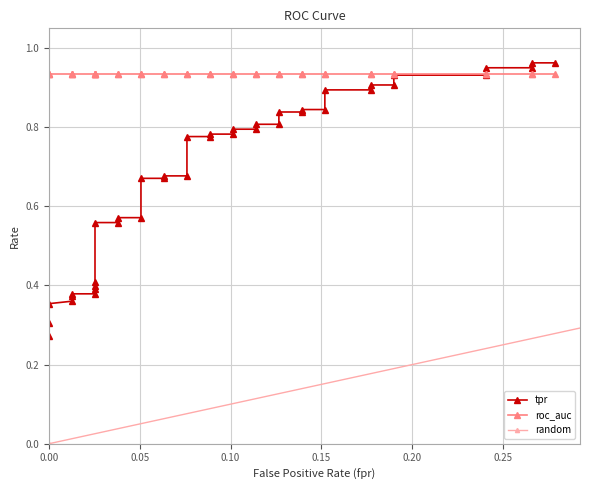

True or false: tpr has more than 0 interior local peaks.

False